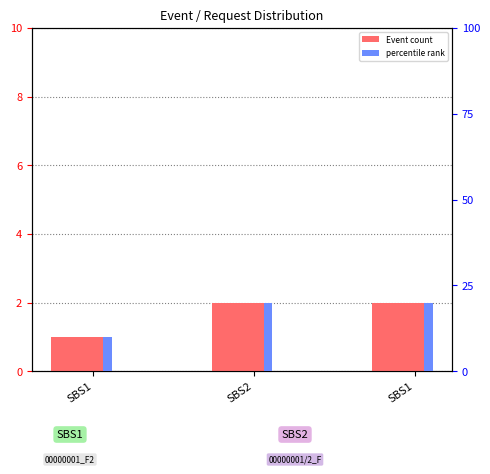

Which series has the largest total across all categories?

percentile rank